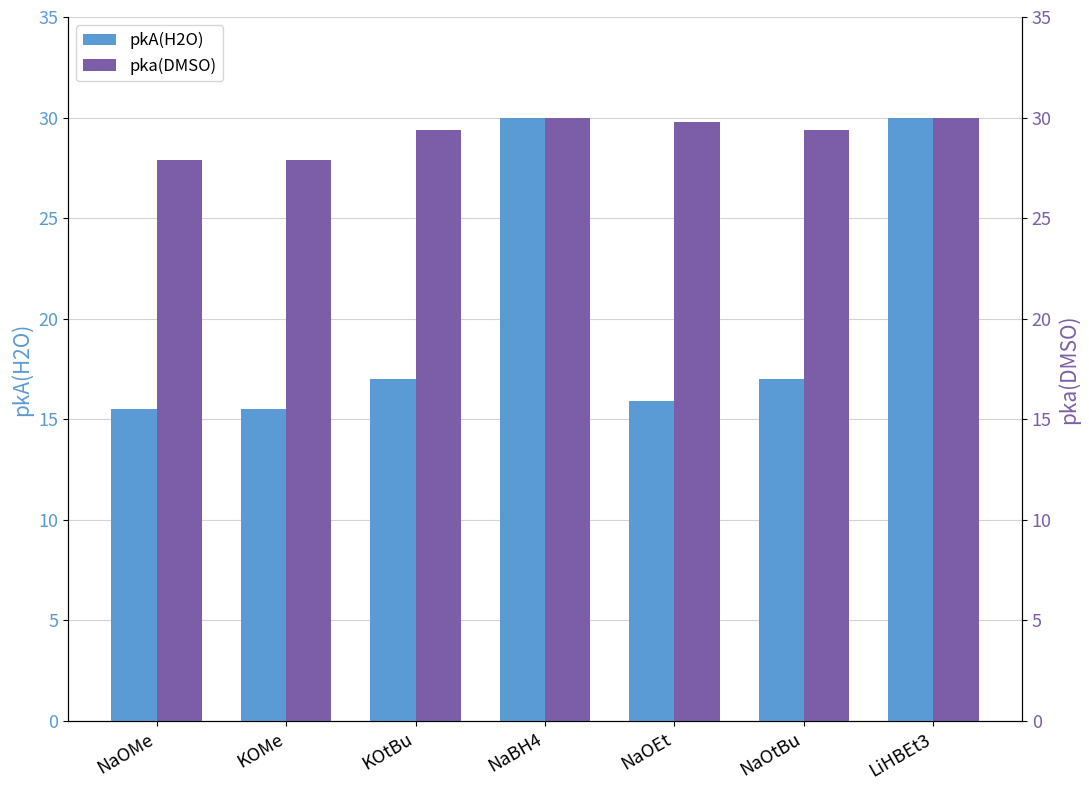

Between KOMe and LiHBEt3, which series saw the biggest shift?

pkA(H2O)